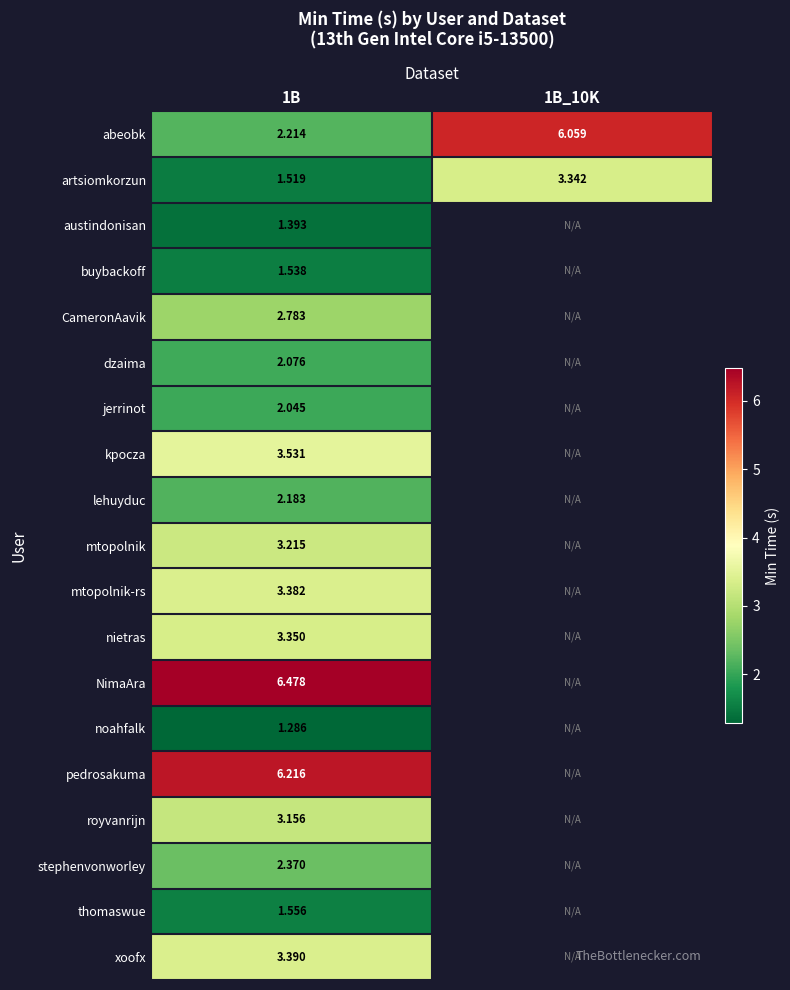

What is the average value of the artsiomkorzun series?

2.4